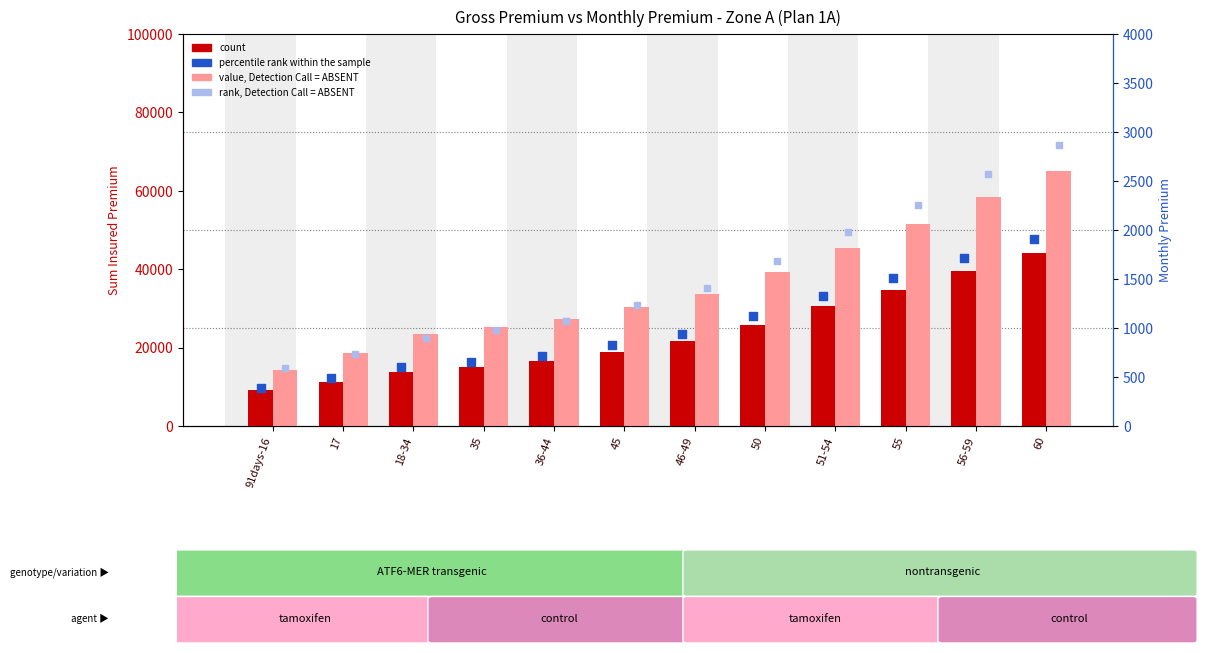

Which series contains the highest Y value?

value, Detection Call = ABSENT